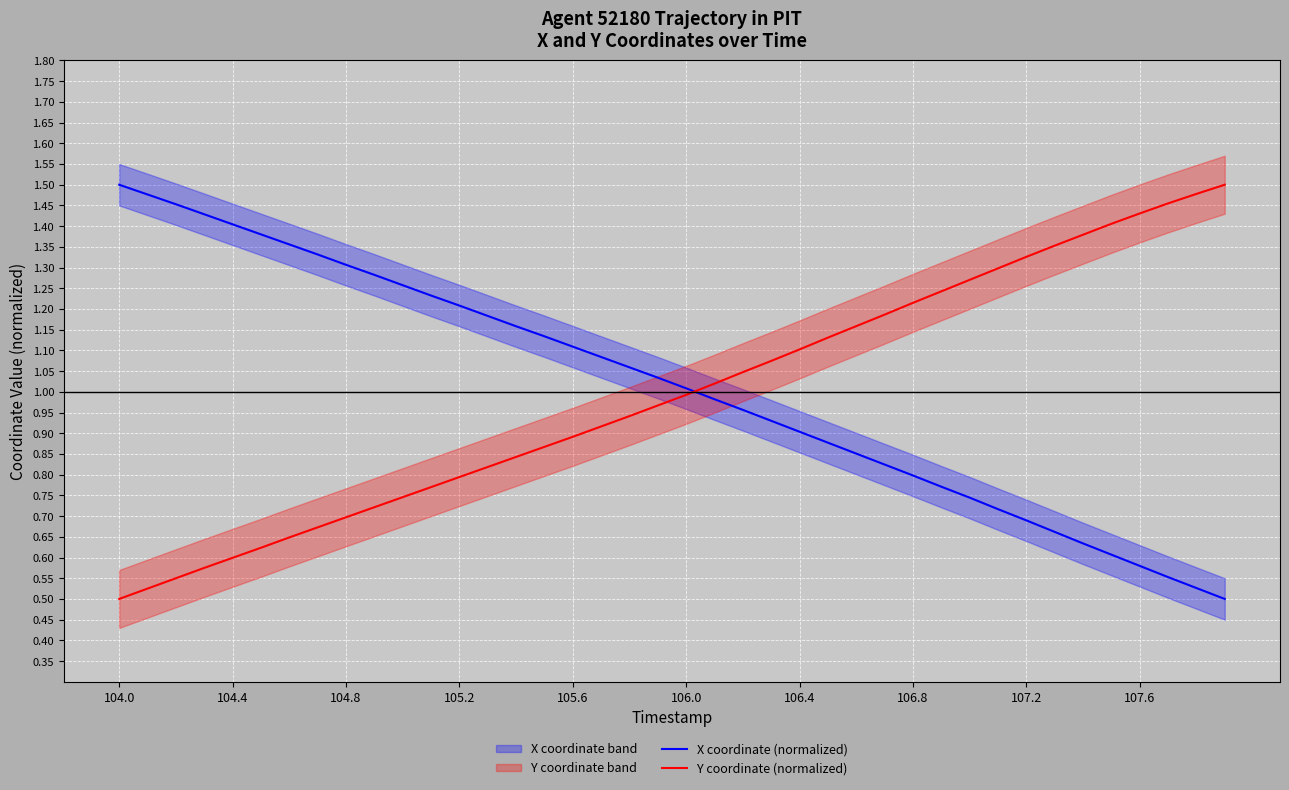

True or false: X coordinate (normalized) has a value of 0.6 at 106.0.

False